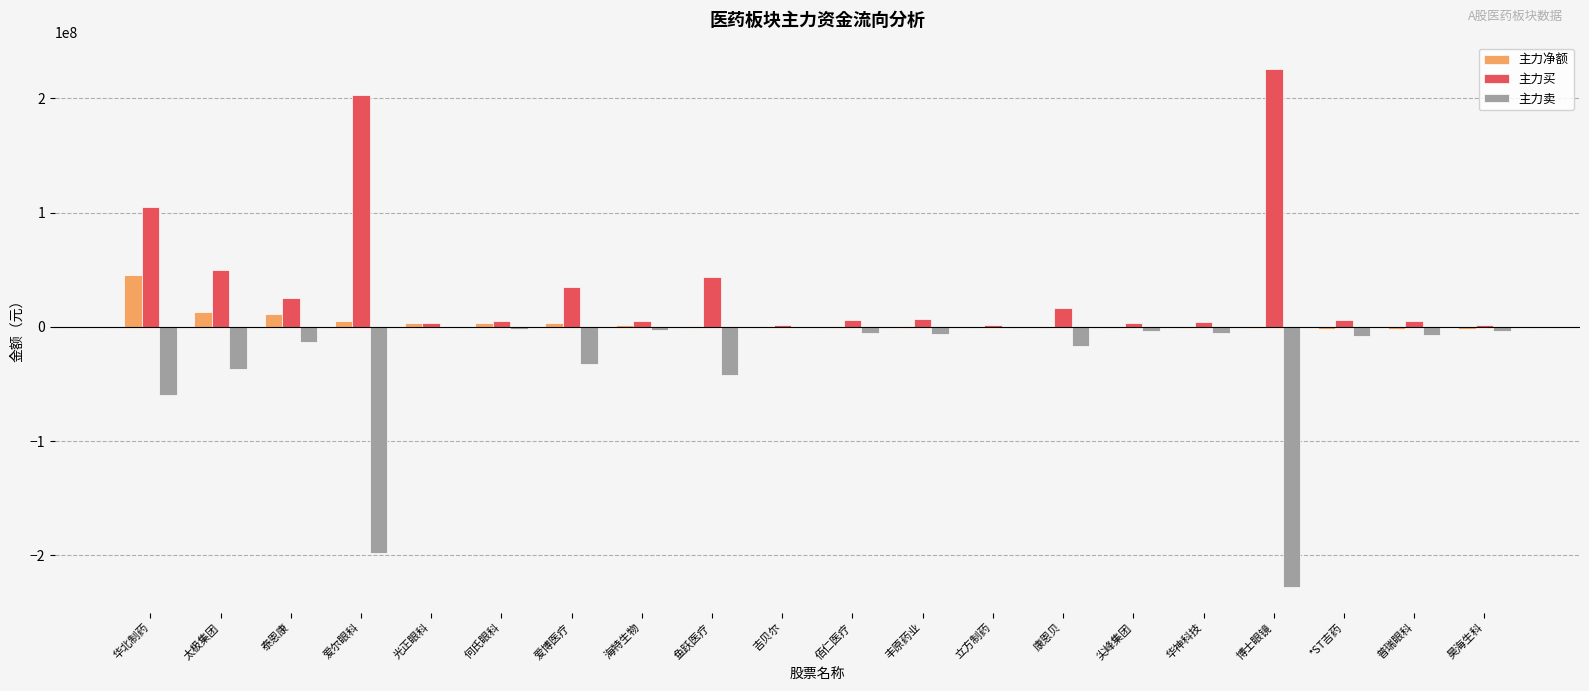

The value of 主力卖 at 鱼跃医疗 is -75016264. True or false?

False